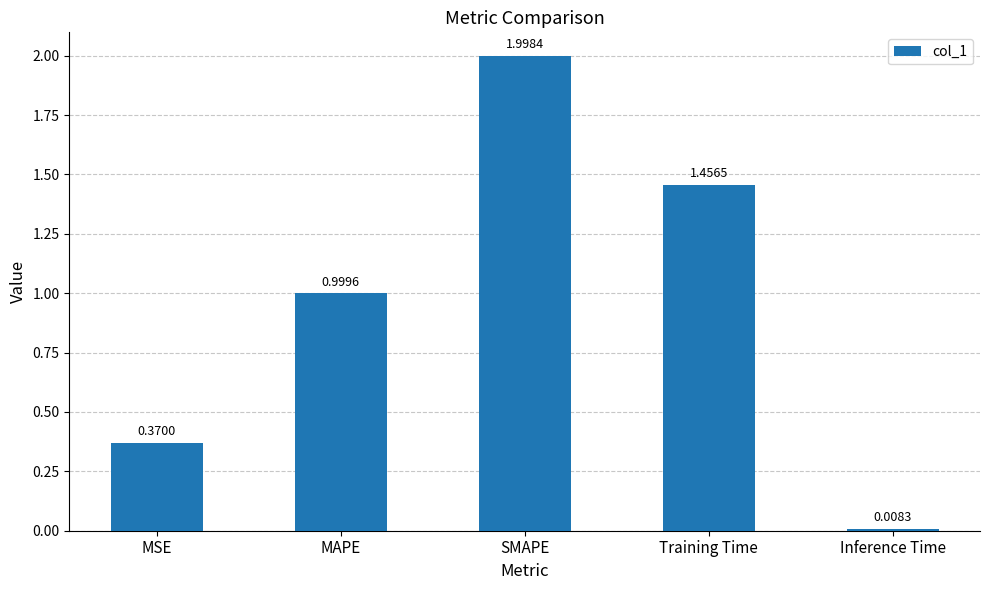

Approximately how many times larger is the value at MAPE compared to Training Time?

0.7